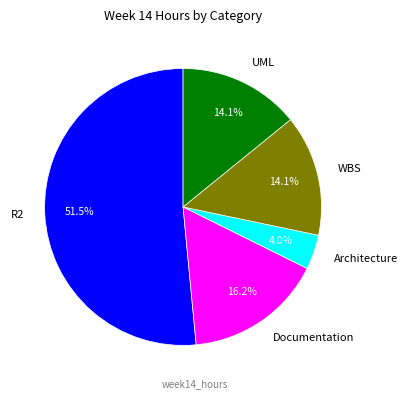

Count the number of slices in the pie.

5